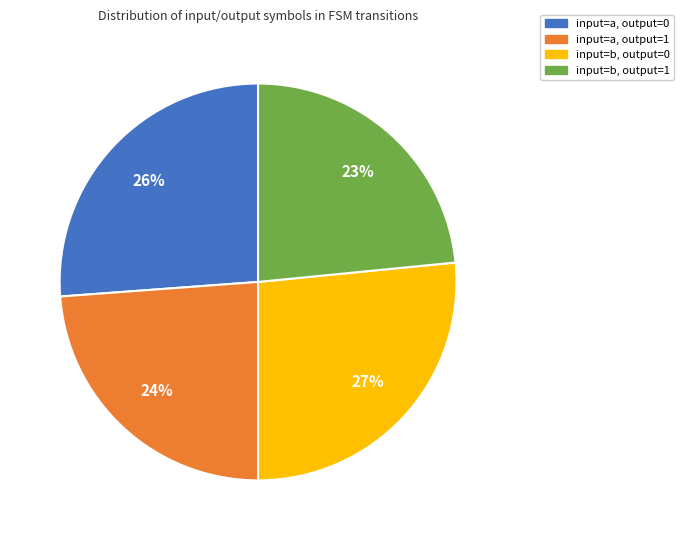

Is there a majority slice in this chart?

No